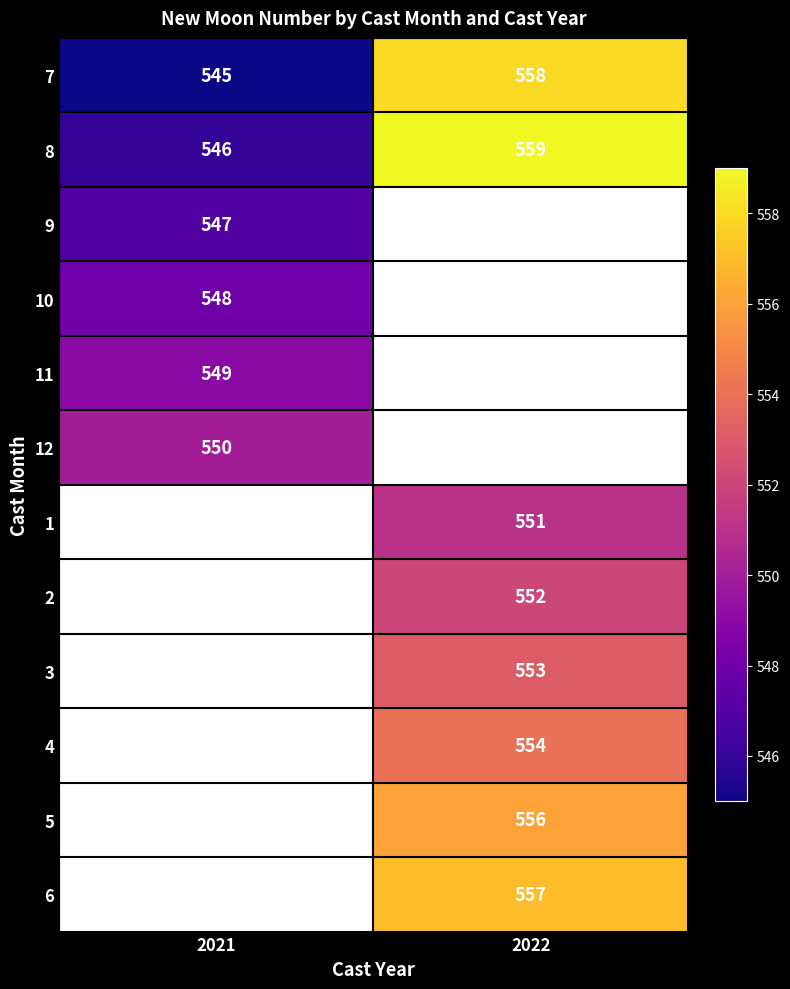

The value of 2 at 2022 is 805. True or false?

False